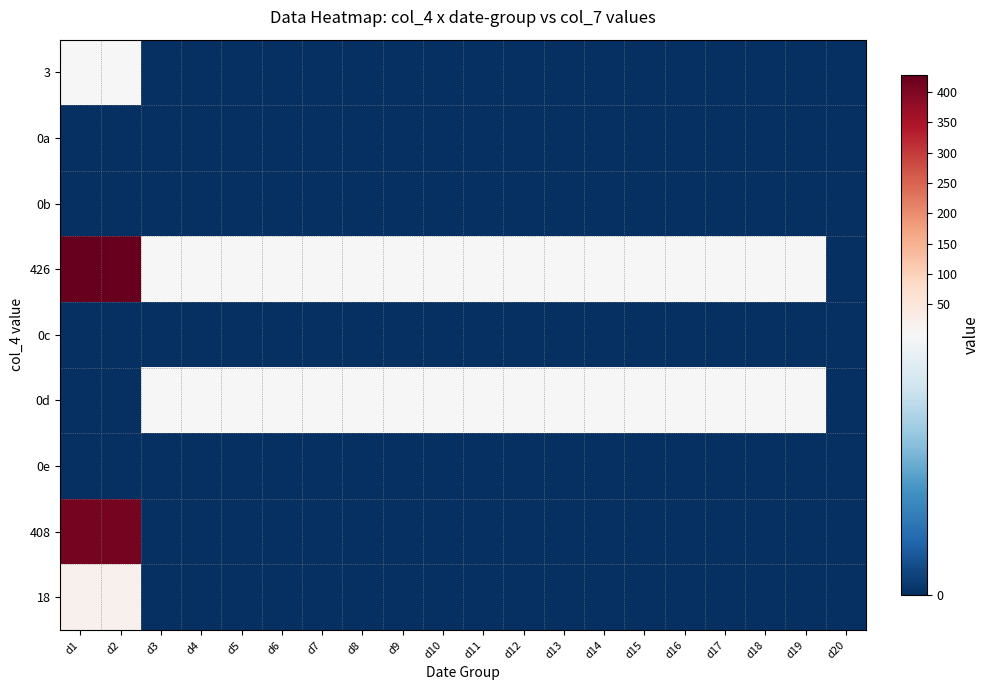

What is the total value across all series at d14?

2